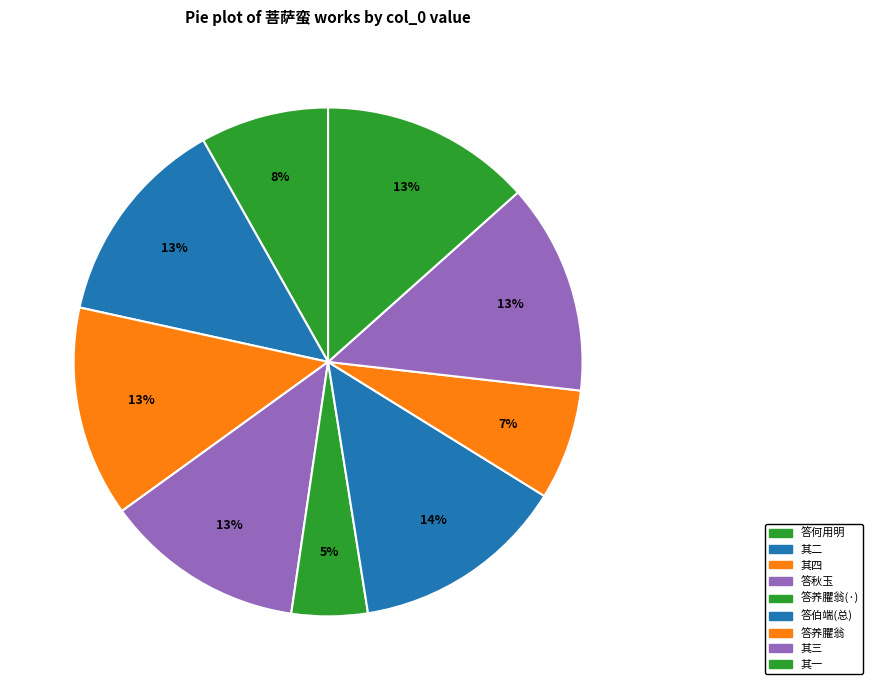

Which slice is the smallest?

菩萨蛮·答养臞翁梅词，并示同游诸生